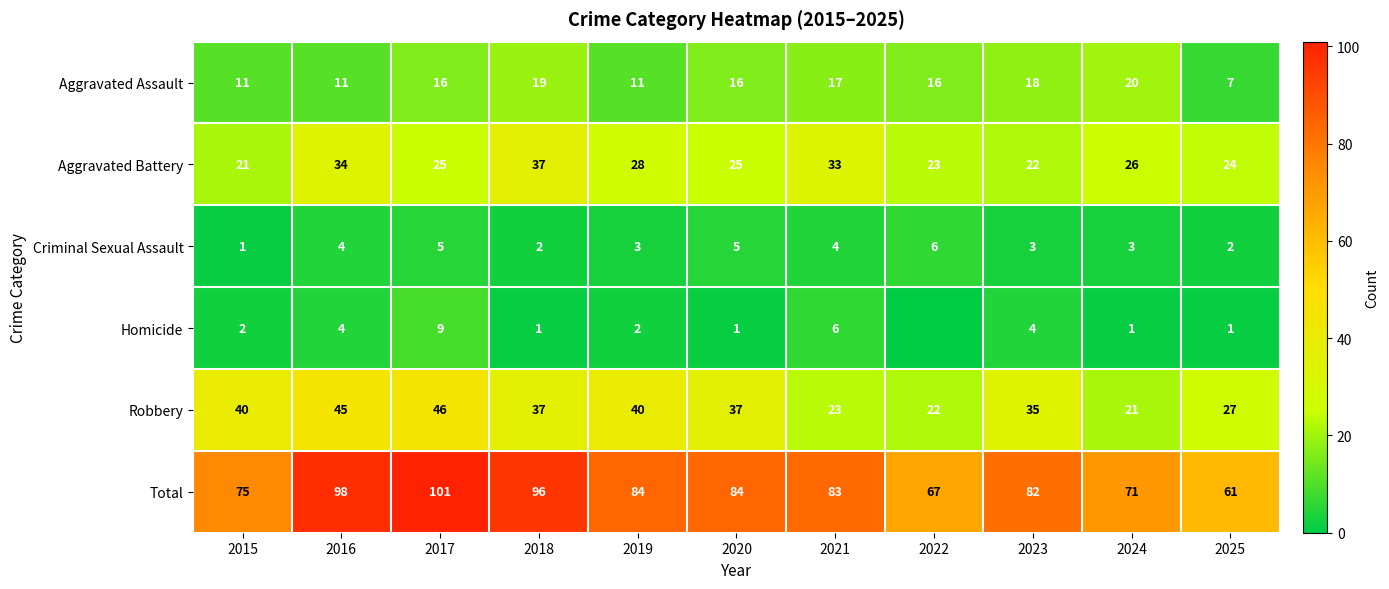

What is the total value across all series at 2022?

134